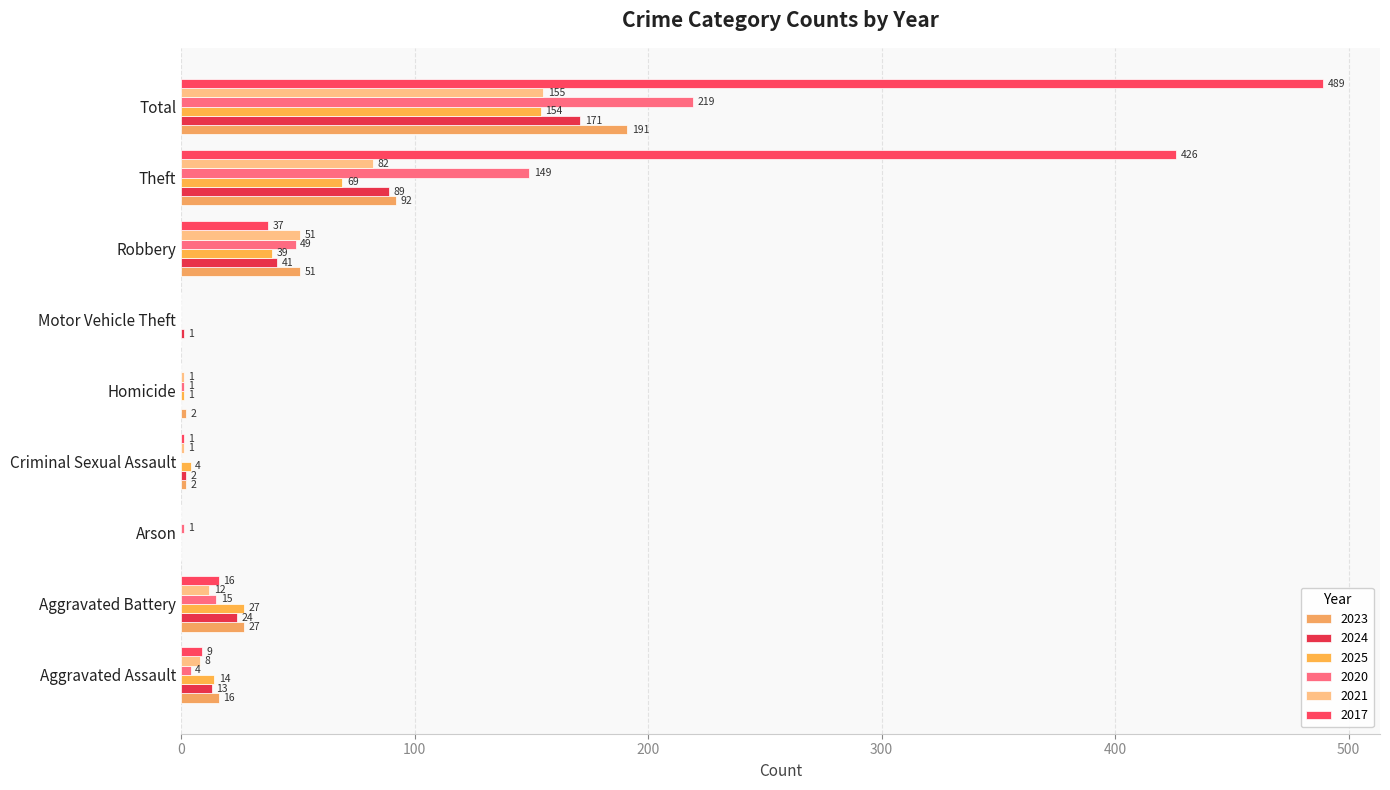

How many positive values does the 2017 series have?

6